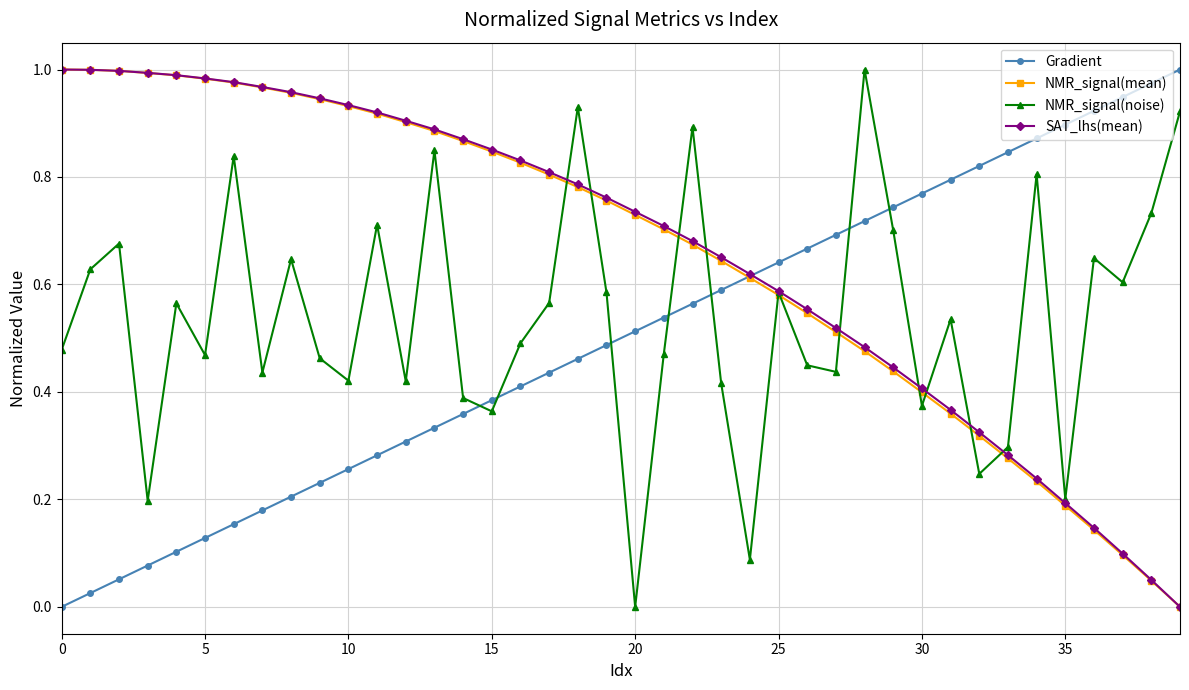

What are all the series names shown in the legend?

Gradient, NMR_signal(mean), NMR_signal(noise), SAT_lhs(mean)